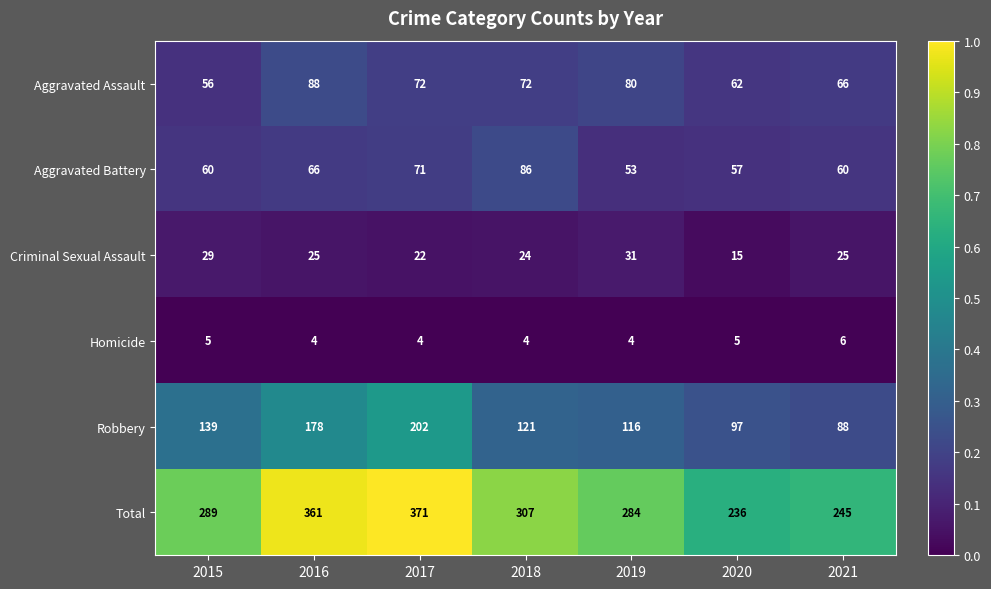

Which series has the largest total across all categories?

Total